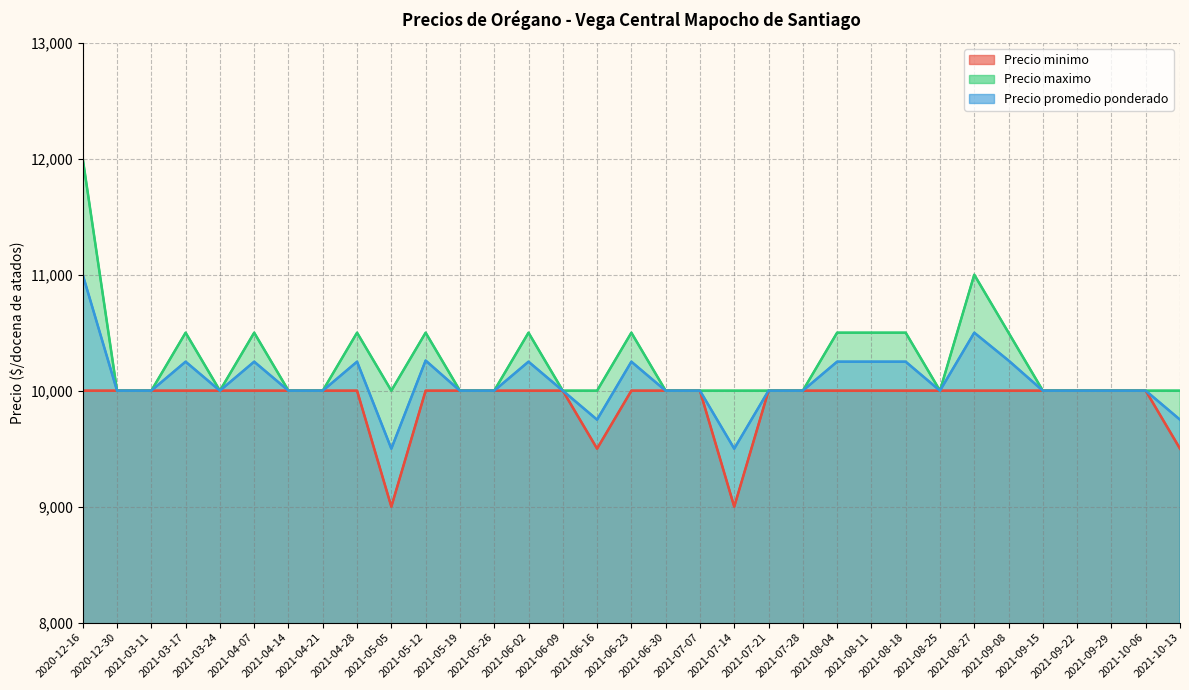

At how many categories does at least one series exceed 11473?

1